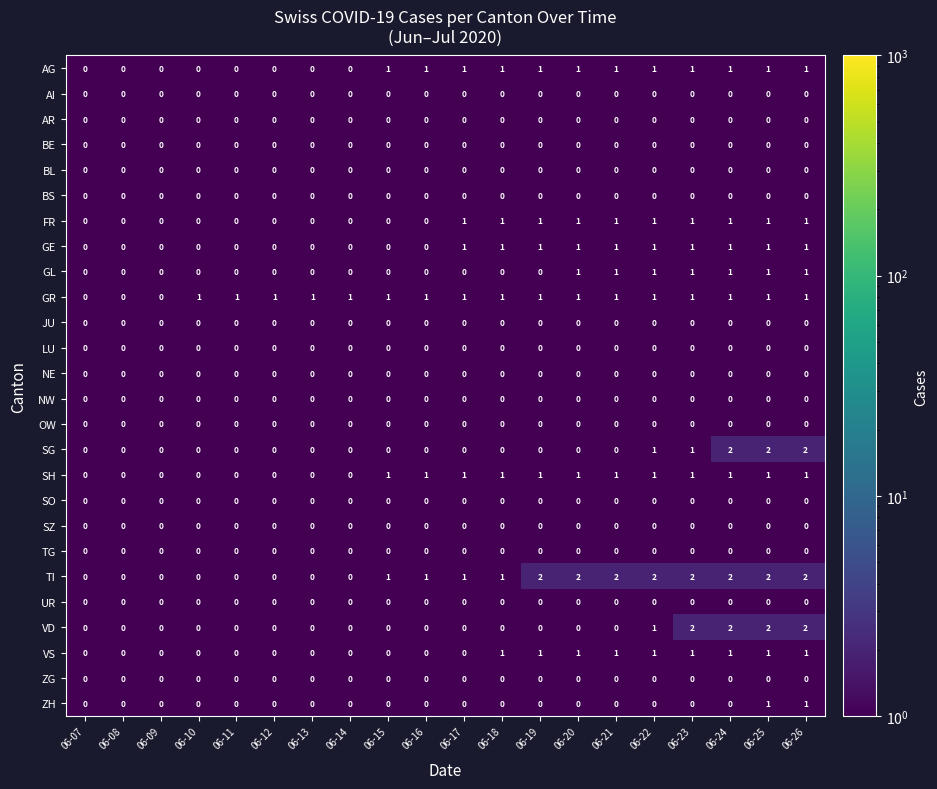

Is it true that NE equals 0 at 06-07?

True